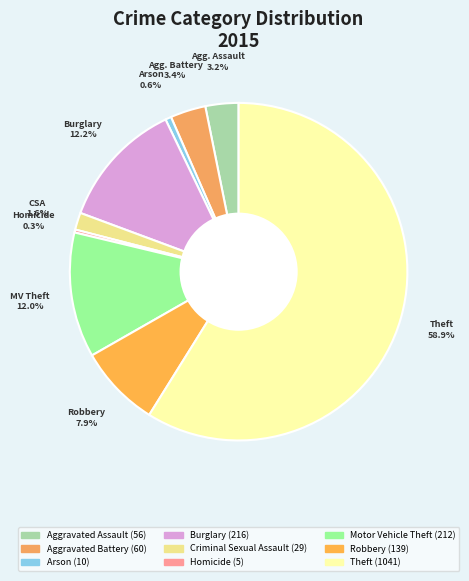

To the nearest percent, what portion does Arson represent?

1%